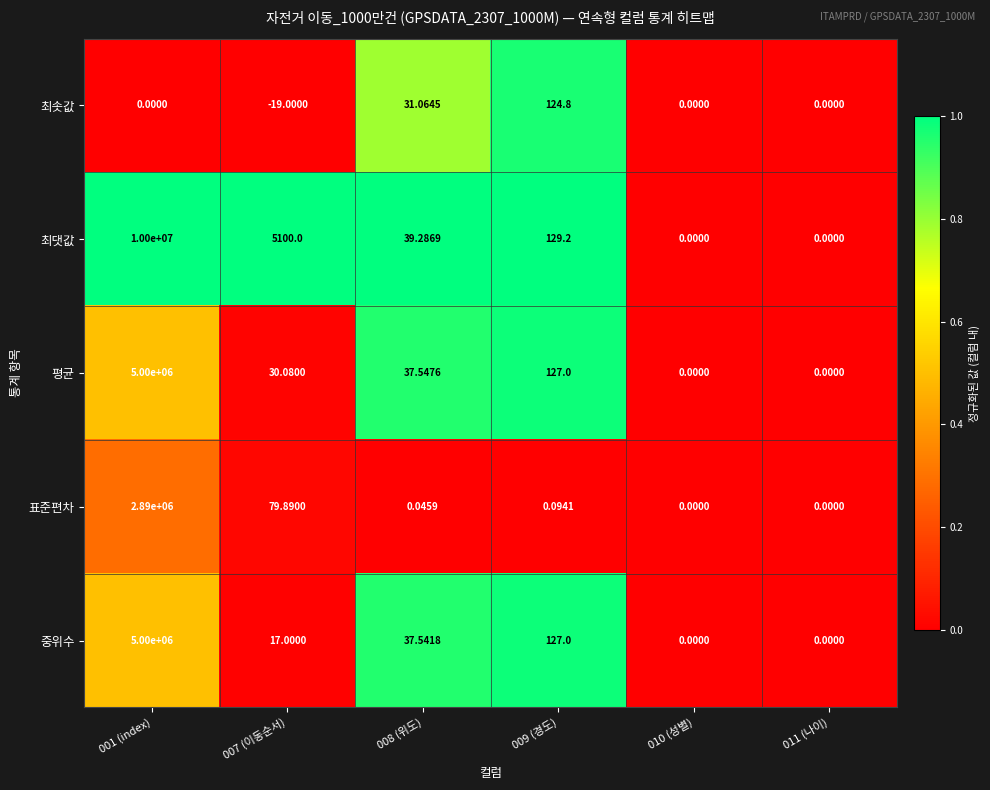

Which series has the largest total across all categories?

최댓값